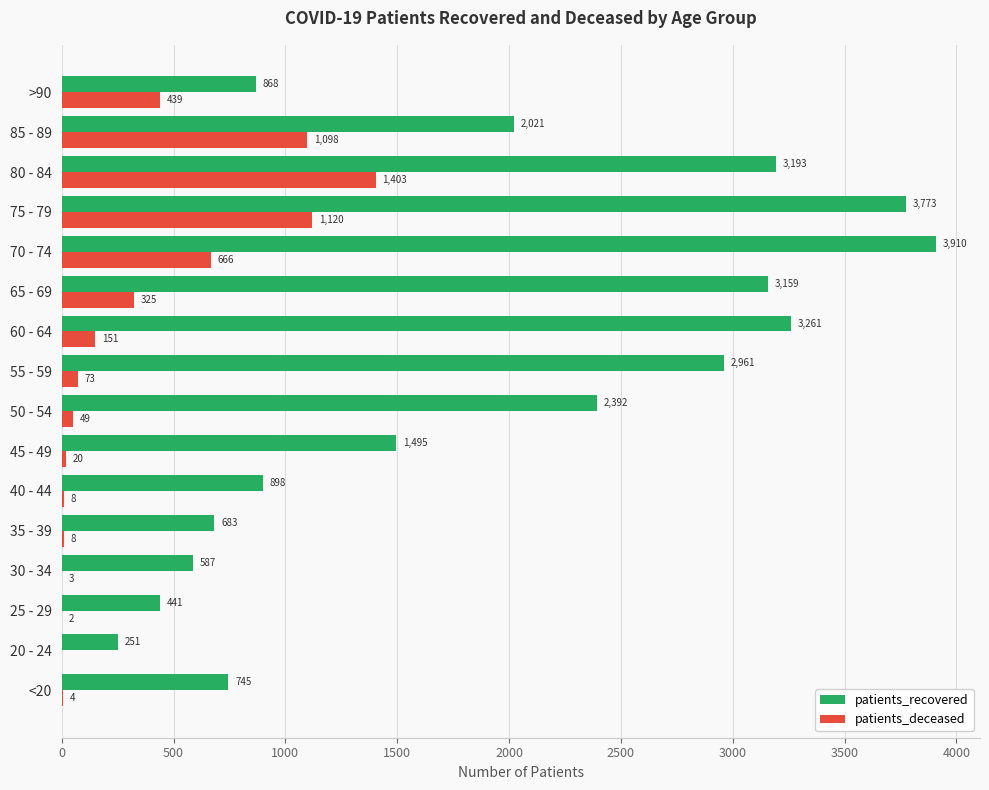

At which label is patients_deceased closest to 701?

70 - 74